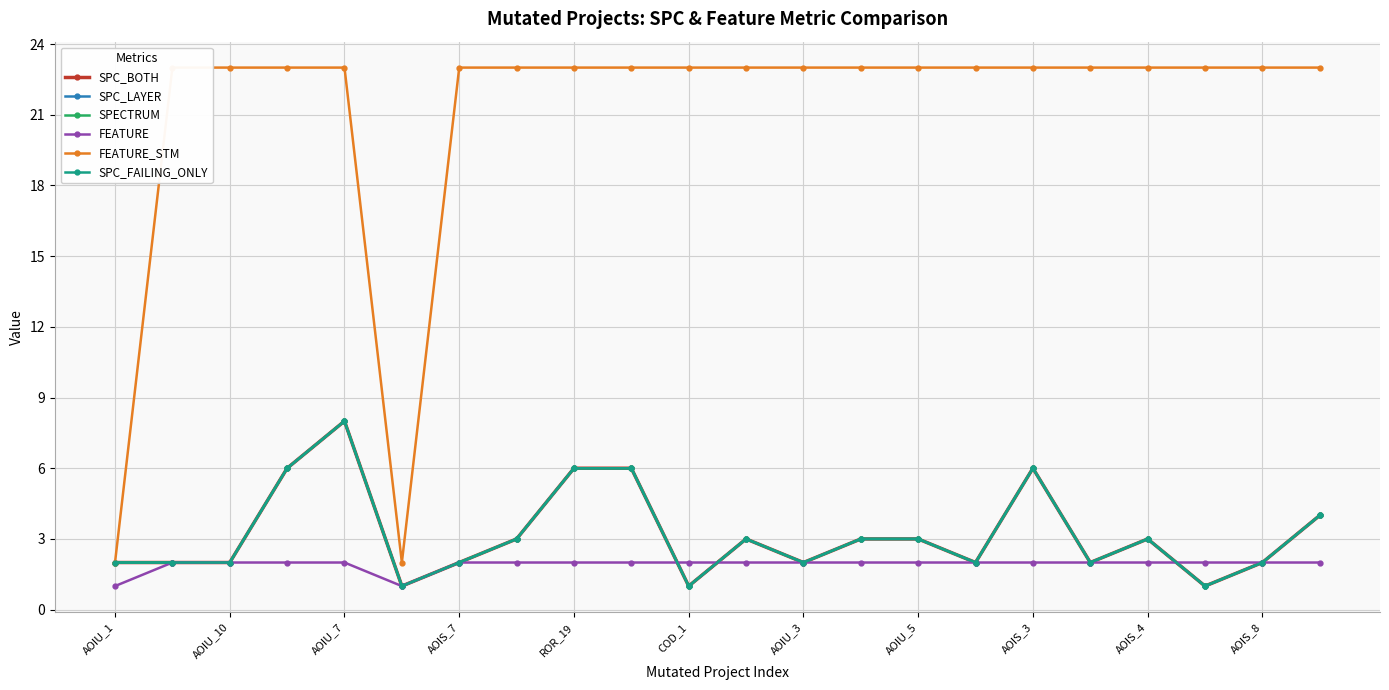

Reading left to right, extract all data points from this chart.

SPC_BOTH: 2	2	2	6	8	1	2	3	6	6	1	3	2	3	3	2	6	2	3	1	2	4
SPC_LAYER: 2	2	2	6	8	1	2	3	6	6	1	3	2	3	3	2	6	2	3	1	2	4
SPECTRUM: 2	2	2	6	8	1	2	3	6	6	1	3	2	3	3	2	6	2	3	1	2	4
FEATURE: 1	2	2	2	2	1	2	2	2	2	2	2	2	2	2	2	2	2	2	2	2	2
FEATURE_STM: 2	23	23	23	23	2	23	23	23	23	23	23	23	23	23	23	23	23	23	23	23	23
SPC_FAILING_ONLY: 2	2	2	6	8	1	2	3	6	6	1	3	2	3	3	2	6	2	3	1	2	4